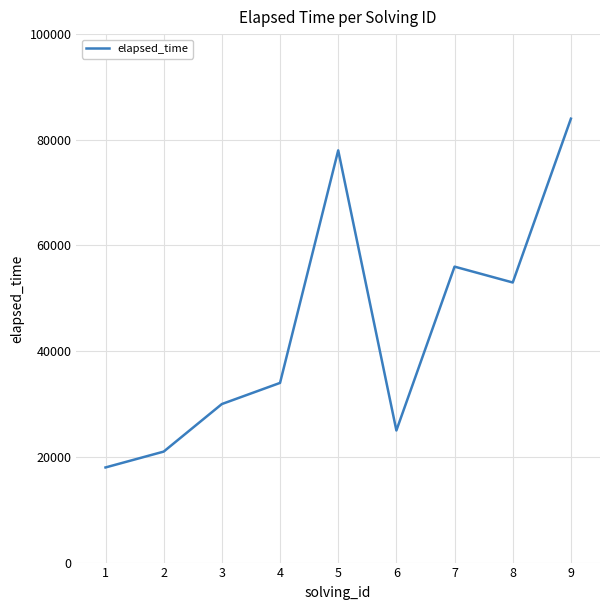

The value at 3 is 30000. True or false?

True